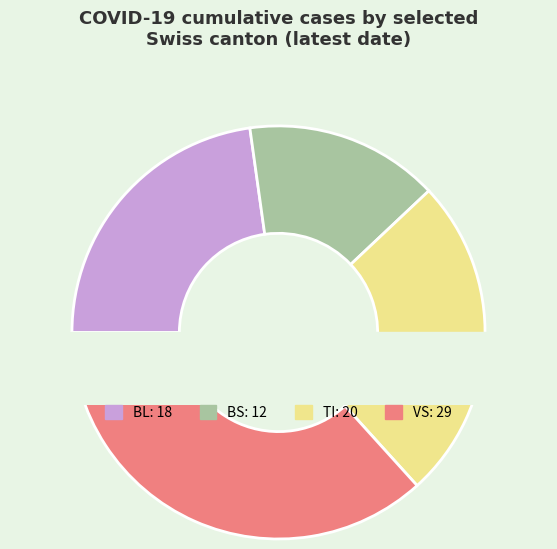

Between 8 and 34, which series saw the biggest shift?

VS